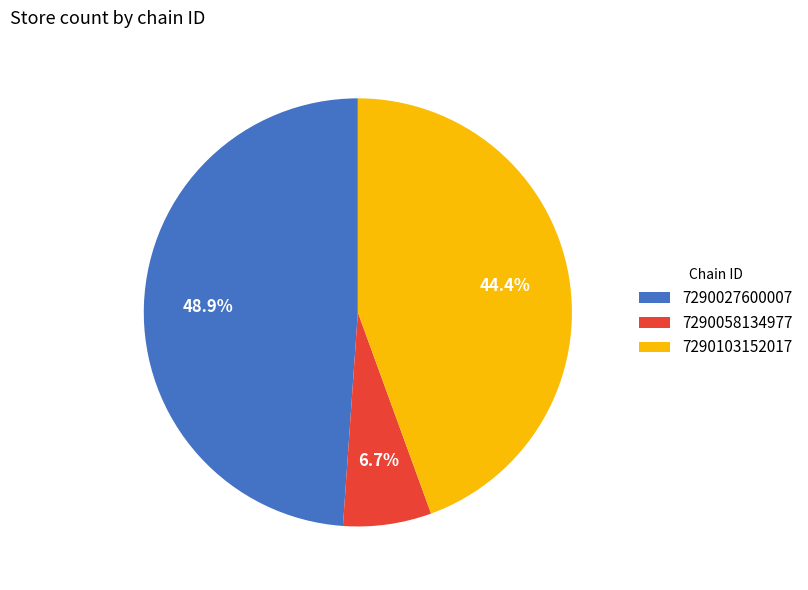

What is the largest slice in the pie chart?

7290027600007